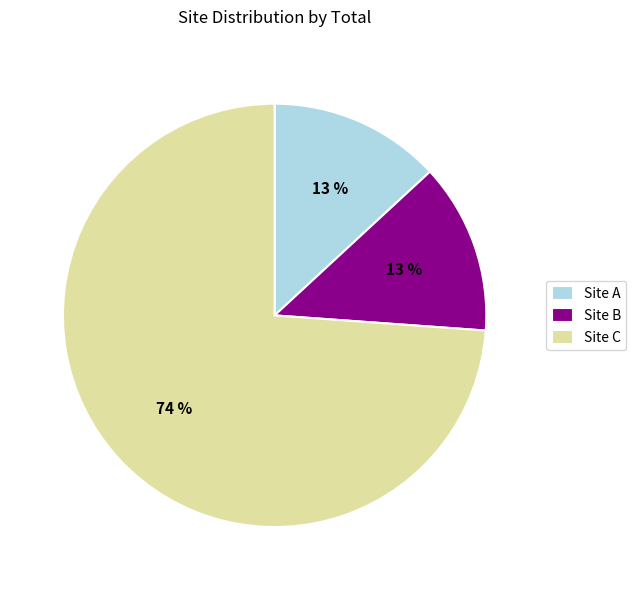

What is the largest slice in the pie chart?

Site C